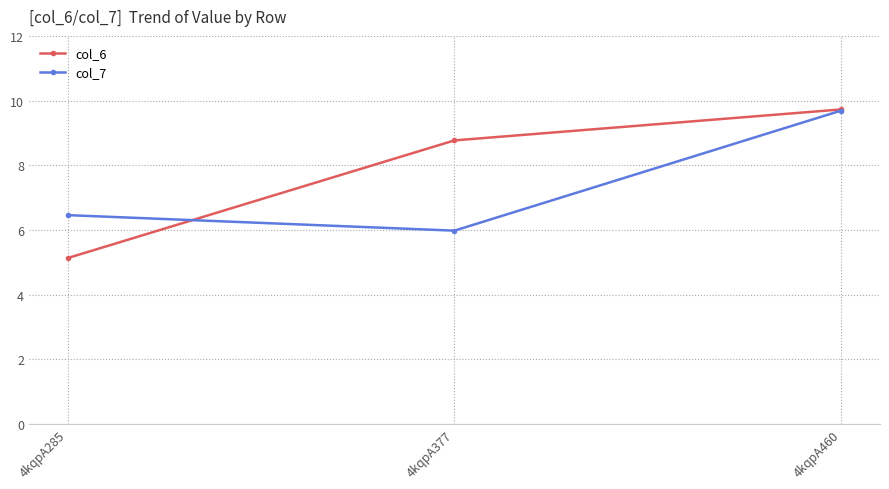

Which series has the widest spread of values?

col_6